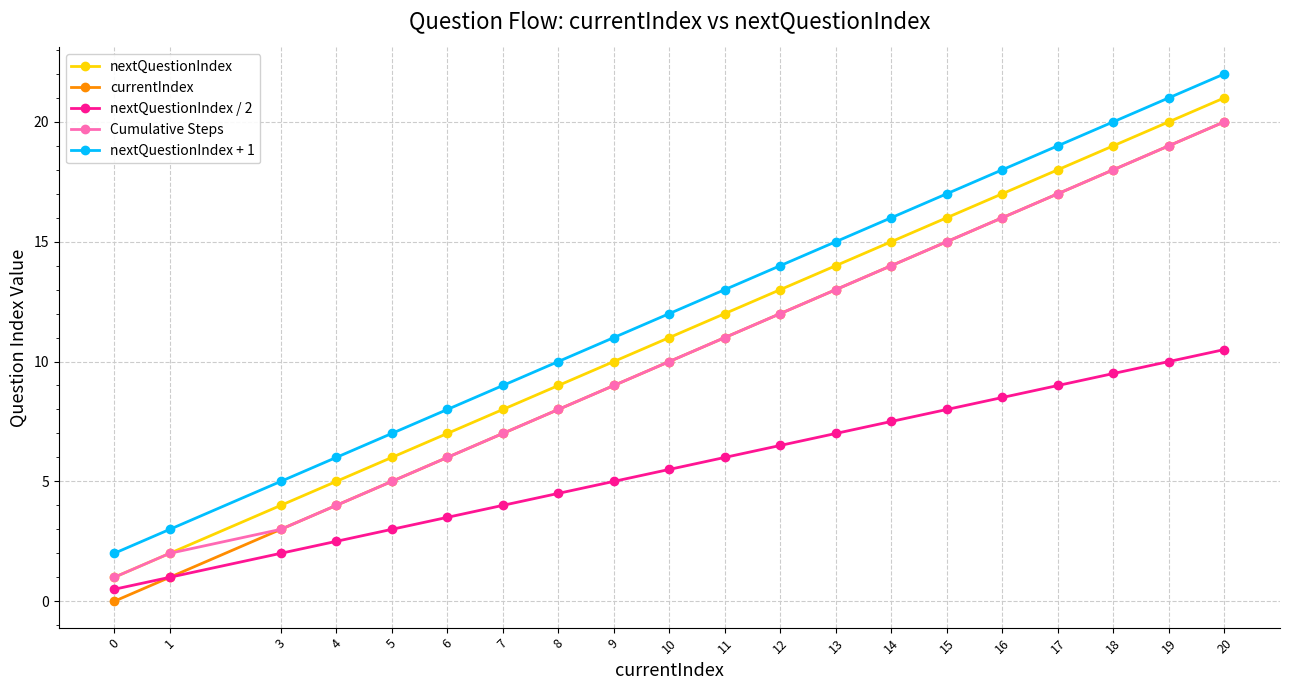

List the labels in order of nextQuestionIndex value, largest first.

20, 19, 18, 17, 16, 15, 14, 13, 12, 11, 10, 9, 8, 7, 6, 5, 4, 3, 1, 0